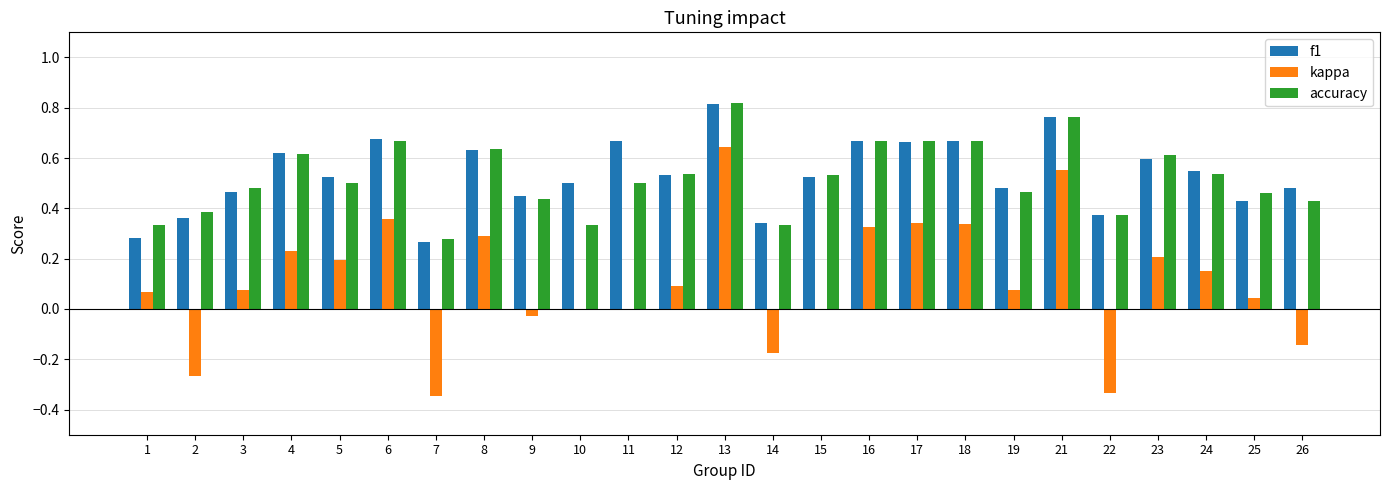

Are the bars horizontal?

No